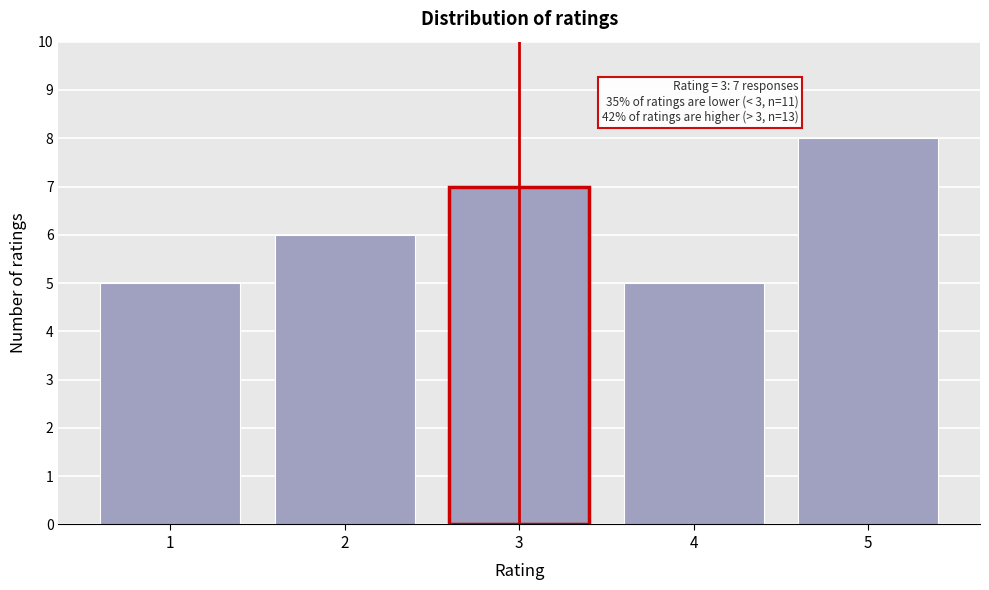

Reading left to right, transcribe all the data shown in this chart.

5	6	7	5	8